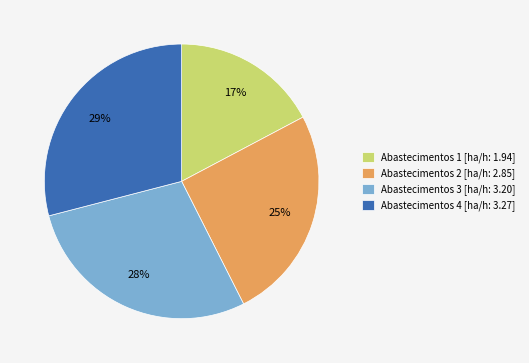

Is Abastecimentos 3 [ha/h: 3.20] the majority of the pie?

No